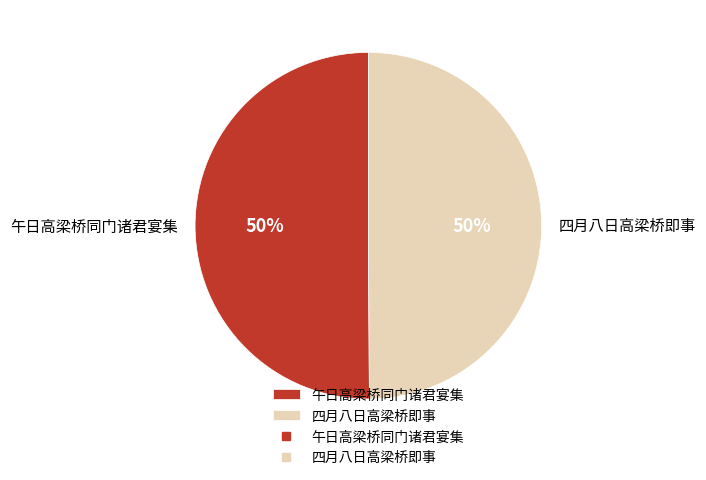

What is the ratio of the value at 四月八日高梁桥即事 to the value at 午日高梁桥同门诸君宴集?

1.0